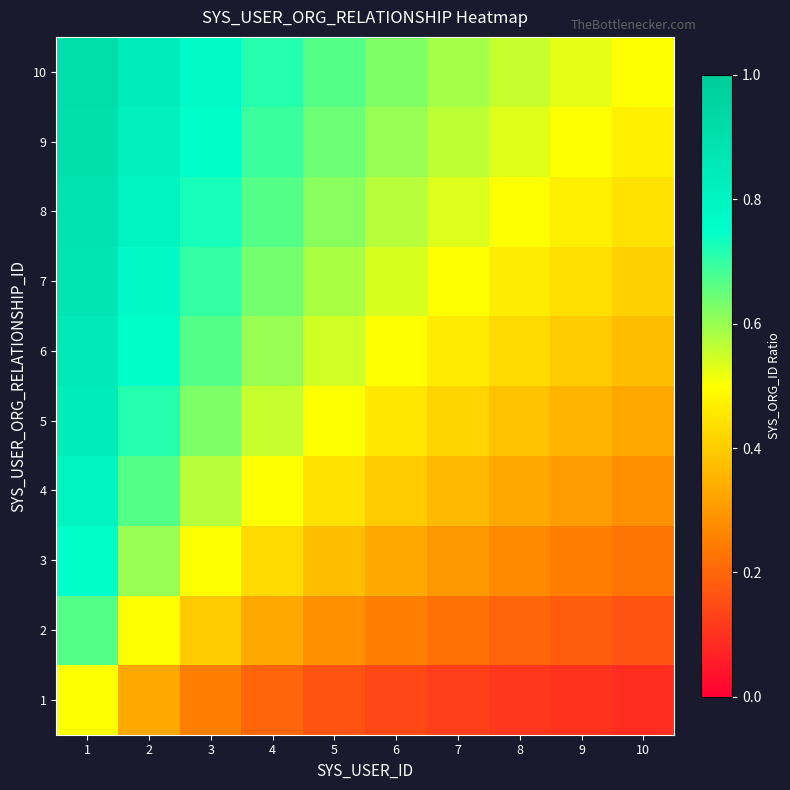

At how many categories does at least one series exceed 0?

10